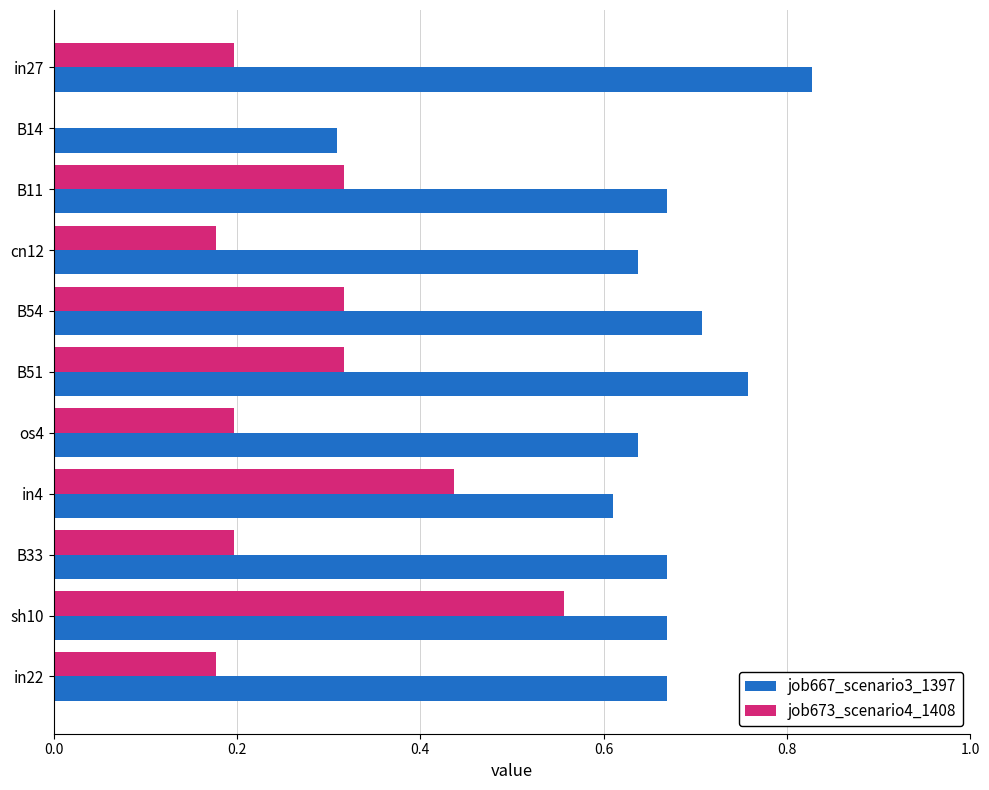

True or false: job667_scenario3_1397 has a value of 1.0 at sh10.

False